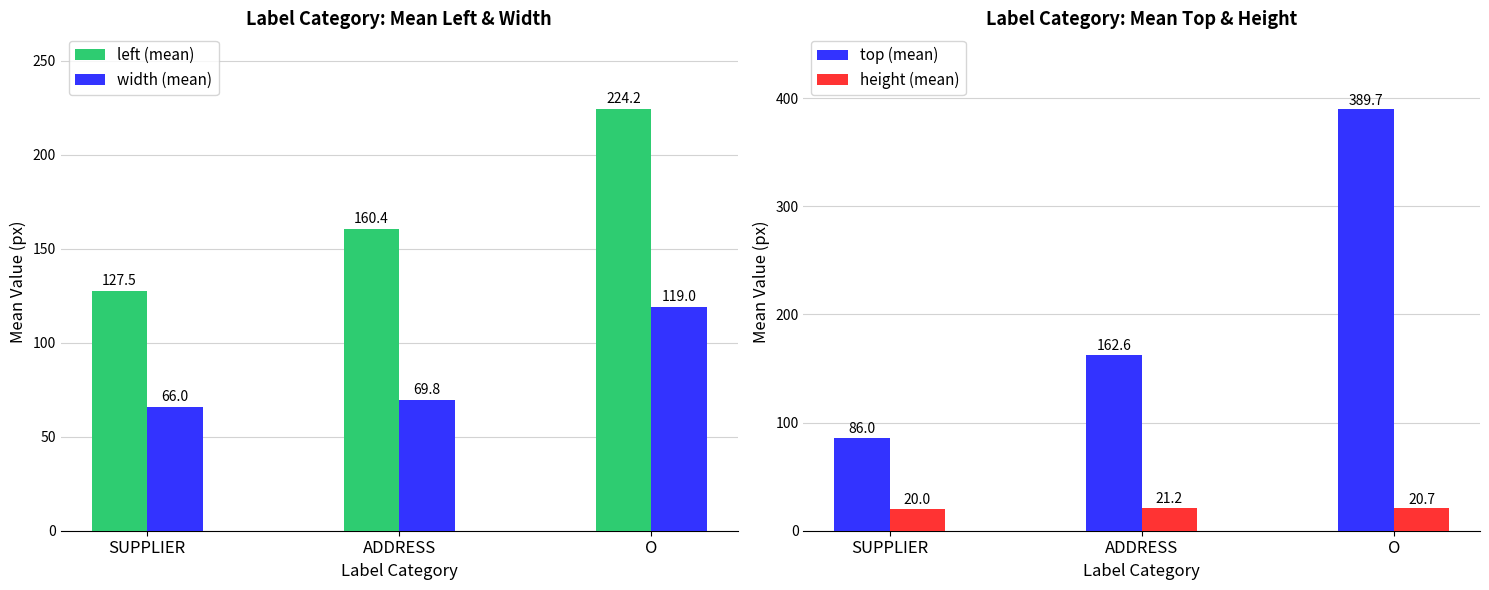

Which series has the largest total across all categories?

top (mean)